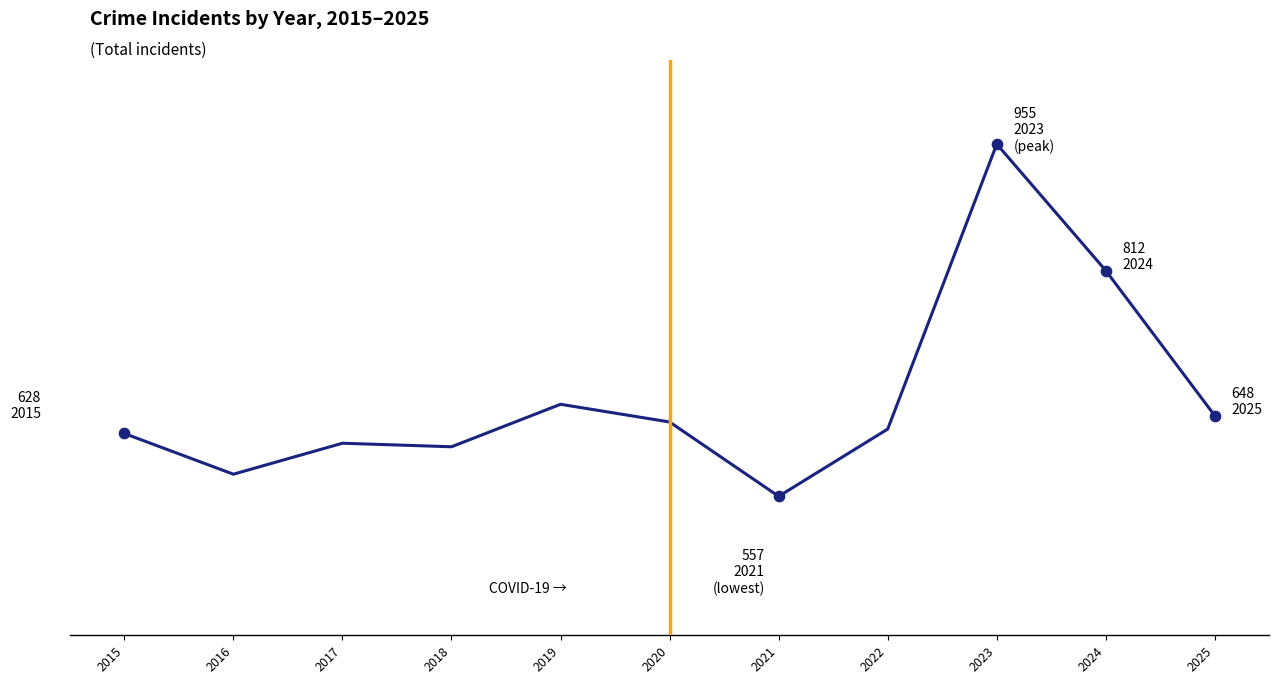

Which has a higher value, 2024 or 2025?

2024